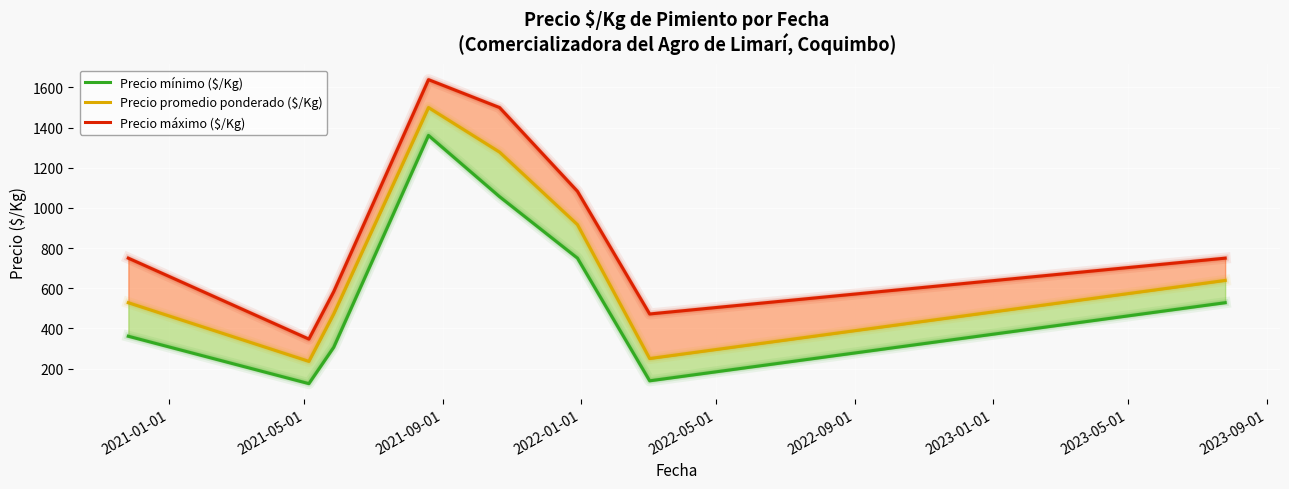

Reading left to right, extract all data points from this chart.

Precio mínimo ($/Kg): 361	125	306	1361	1056	750	139	528
Precio promedio ponderado ($/Kg): 528	236	472	1500	1278	917	250	639
Precio máximo ($/Kg): 750	347	583	1639	1500	1083	472	750